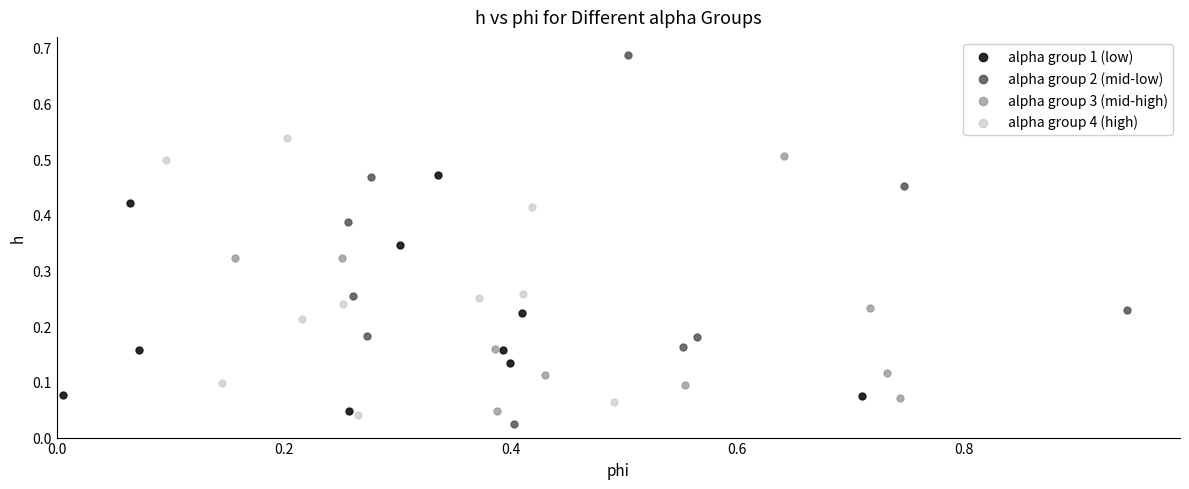

What are all the series names shown in the legend?

alpha group 1 (low), alpha group 2 (mid-low), alpha group 3 (mid-high), alpha group 4 (high)